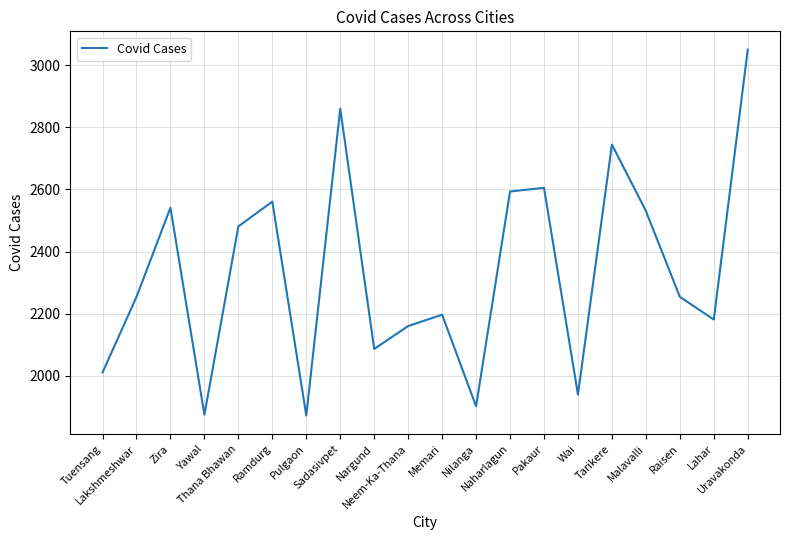

Does the chart have visible grid lines?

Yes